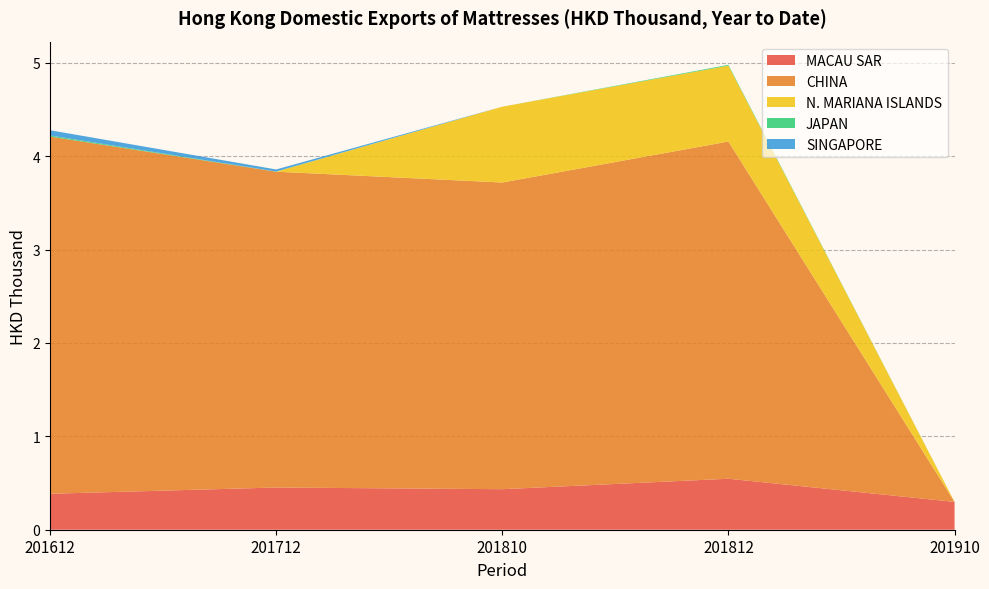

Reading left to right, what are all the values shown in this chart?

MACAU SAR: 0.4	0.5	0.4	0.5	0.3
CHINA: 3.8	3.4	3.3	3.6	0.0
N. MARIANA ISLANDS: 0.0	0.0	0.8	0.8	0.0
JAPAN: 0.0	0.0	0.0	0.0	0.0
SINGAPORE: 0.1	0.0	0.0	0.0	0.0